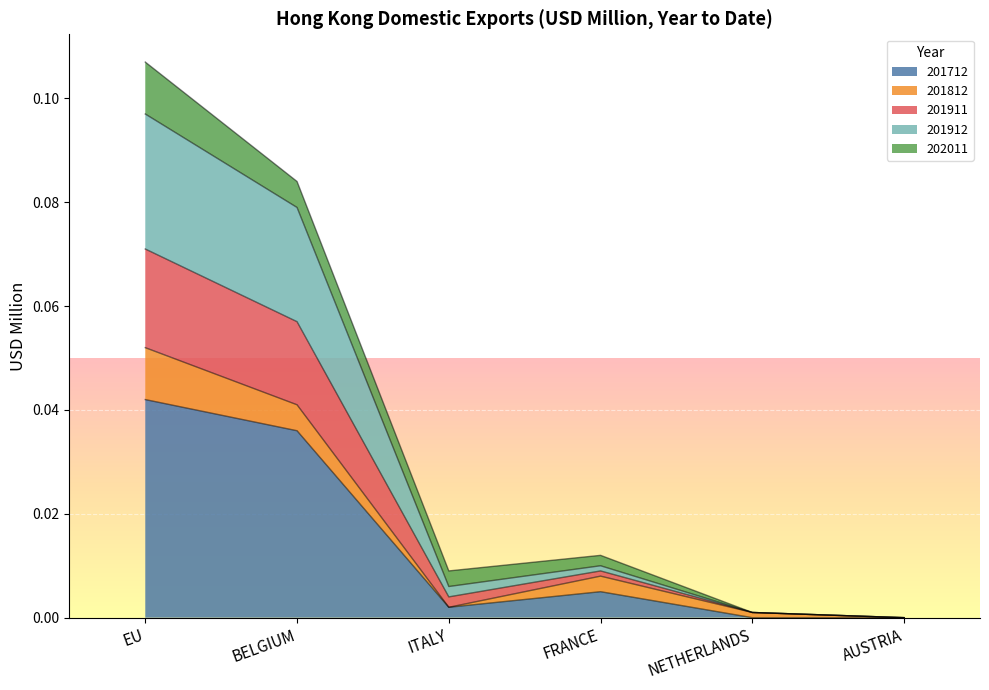

At which category is the sum across all series the highest?

EU